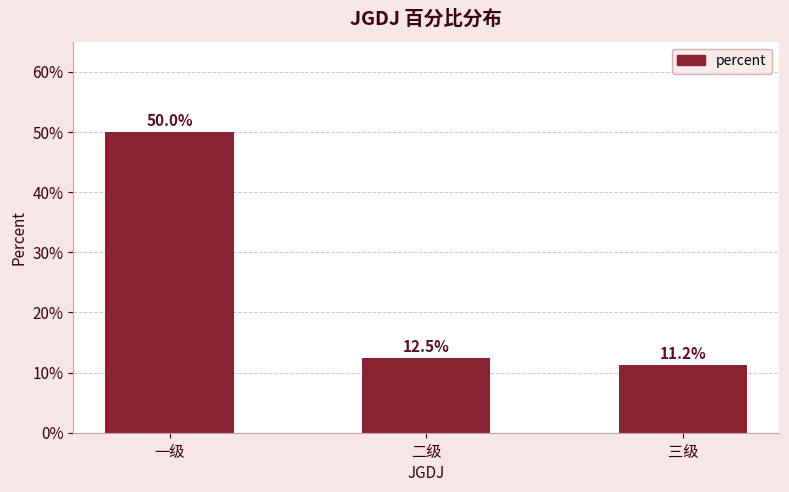

Reading right to left, extract all data points from this chart.

0.1	0.1	0.5